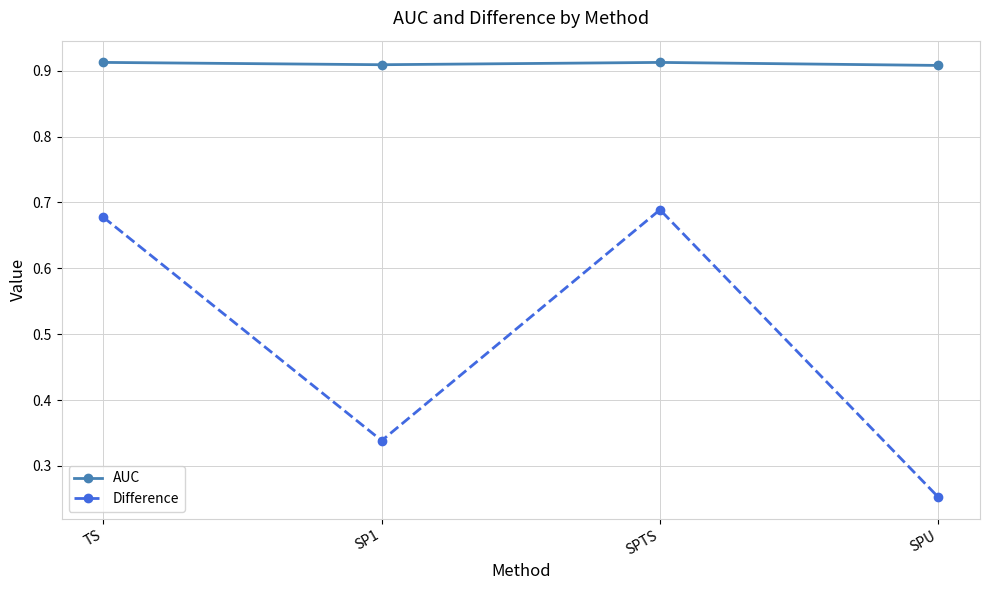

Which category has the lowest value across all series?

SPU